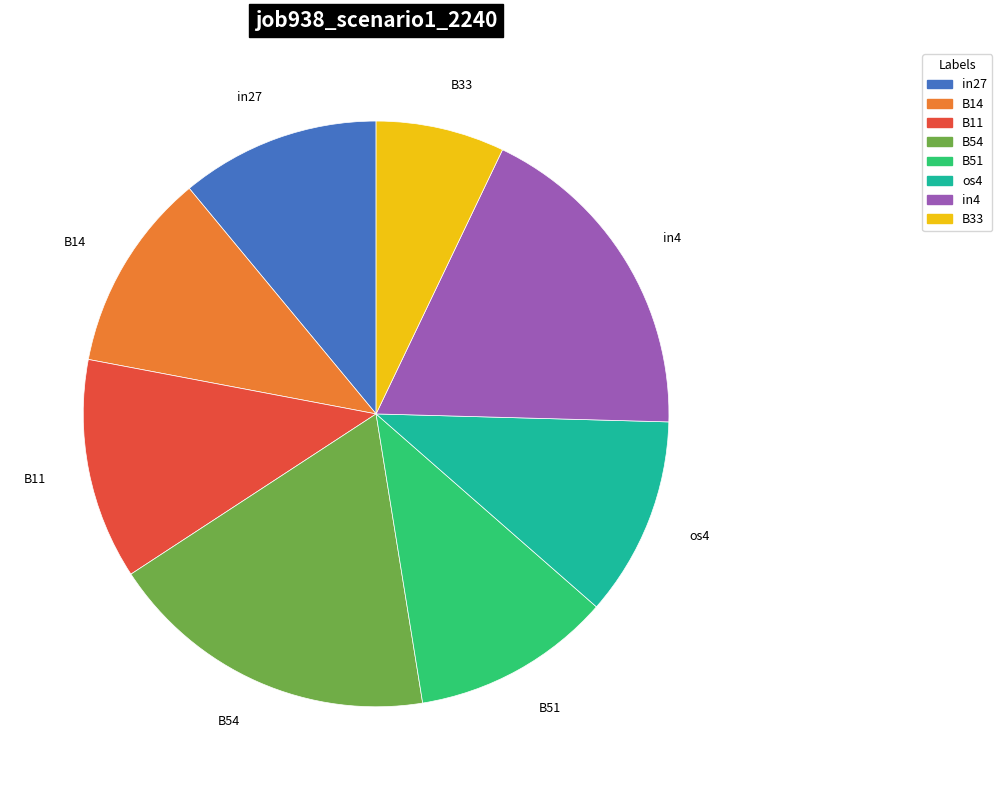

Does B51 account for over 50% of the chart?

No